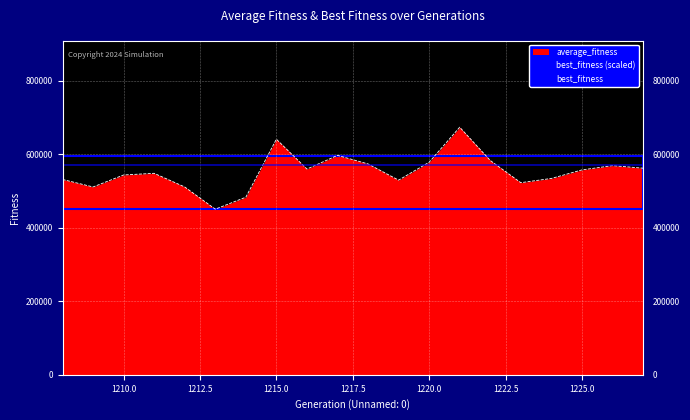

Which series has the largest range (max minus min)?

average_fitness